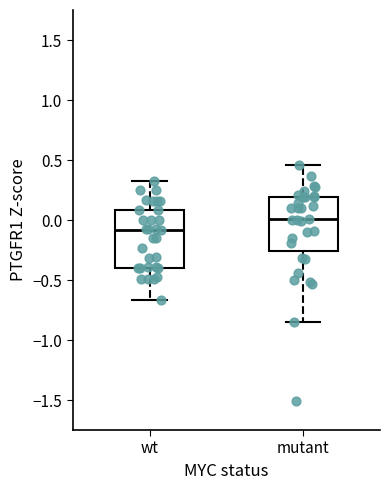

Reading left to right, transcribe this box plot: for each box, give where its median line is, the range the box spans, and where its two whiskers end, as read against the y-axis. The values are not printed on the chart, so give them approximately, as read against the axis.

wt: median -0.10, box -0.40 to 0.10, whiskers -0.65 to 0.35
mutant: median 0.00, box -0.25 to 0.20, whiskers -0.85 to 0.45